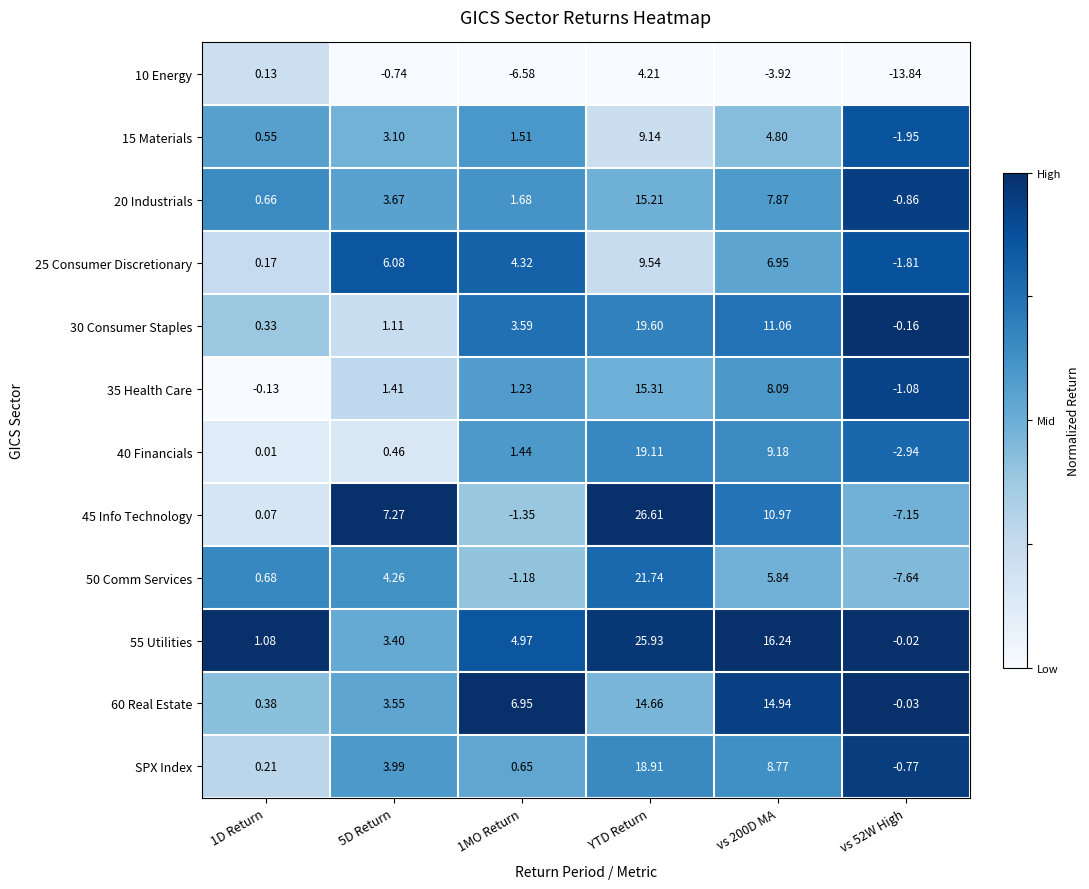

At which label does 40 Financials reach its peak?

YTD Return